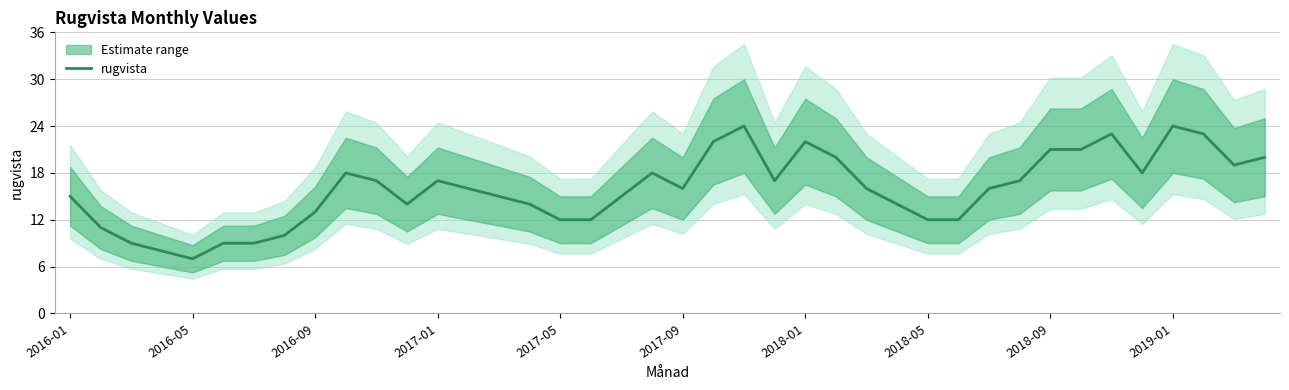

What is the change in value from 17 to 37?

+11